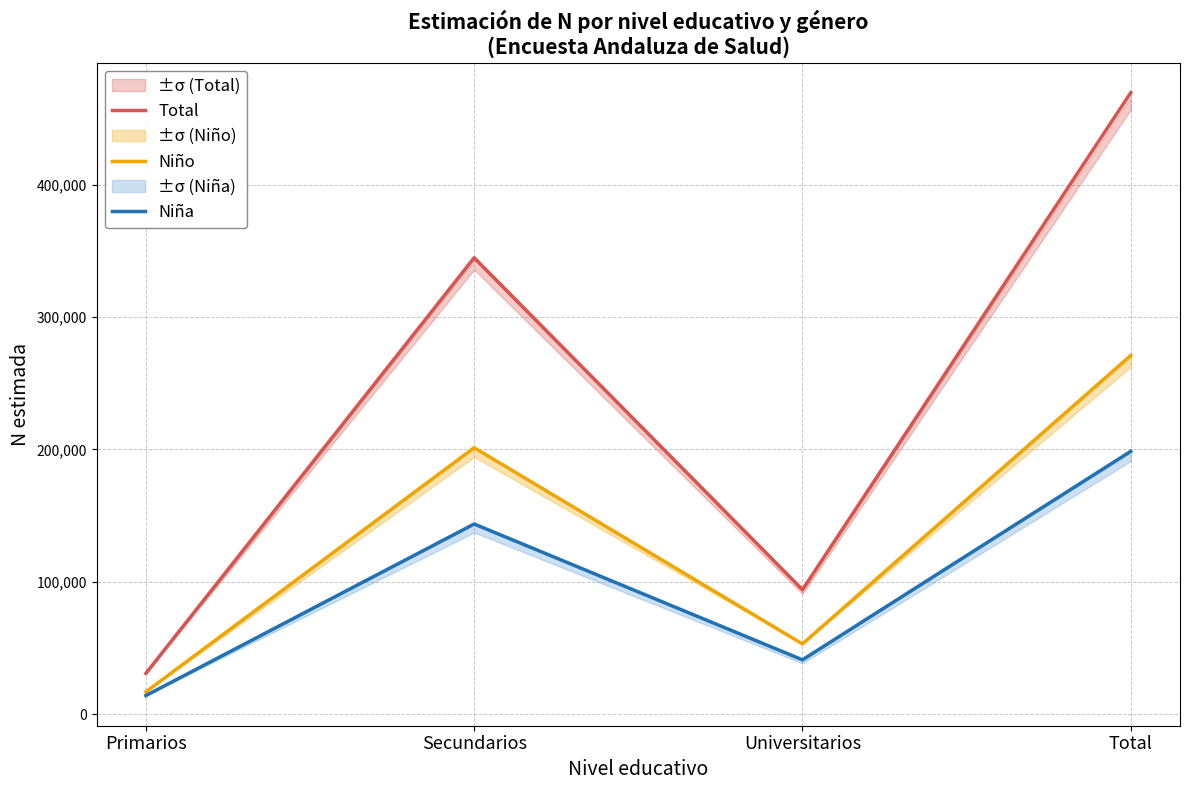

Is it true that Total equals 30713 at Primarios?

True